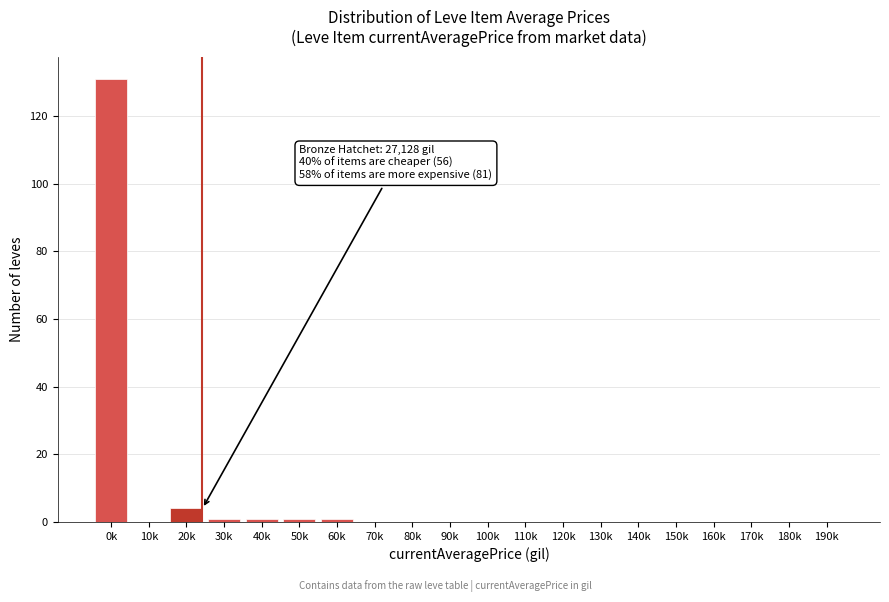

Reading left to right, what are all the values shown in this chart?

0k=131	10k=0	20k=4	30k=1	40k=1	50k=1	60k=1	70k=0	80k=0	90k=0	100k=0	110k=0	120k=0	130k=0	140k=0	150k=0	160k=0	170k=0	180k=0	190k=0